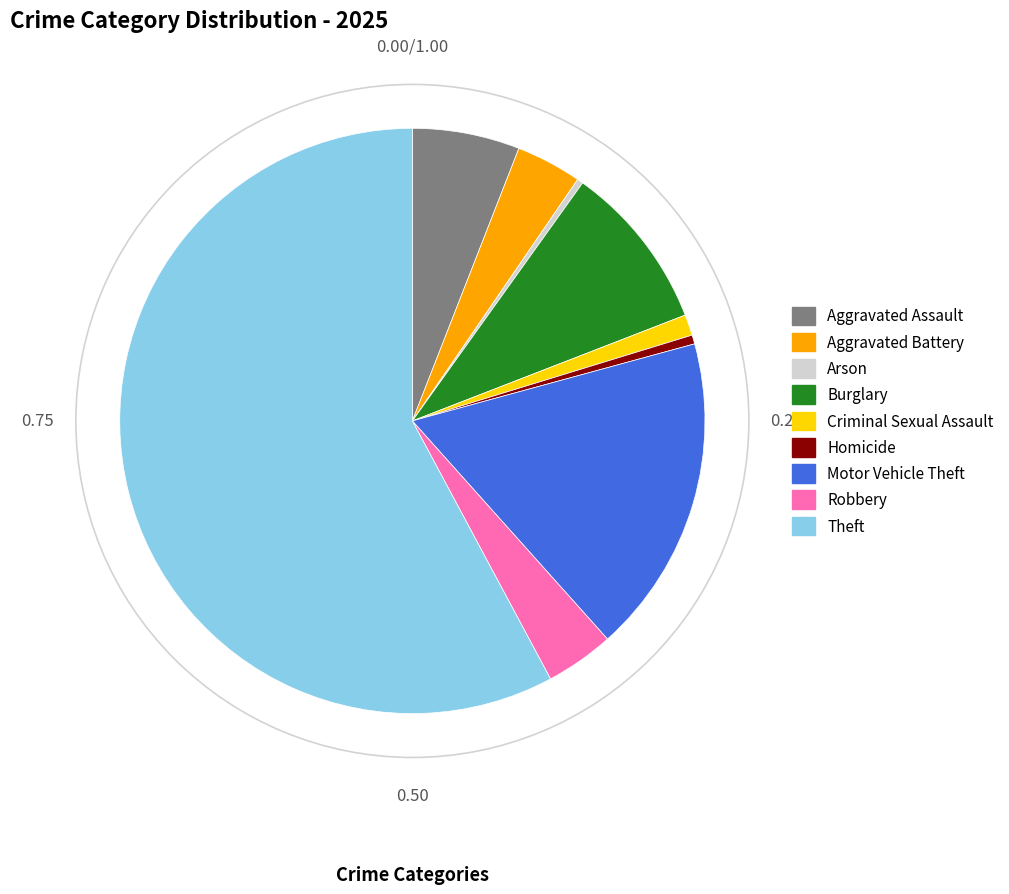

Which slice is the largest?

Theft